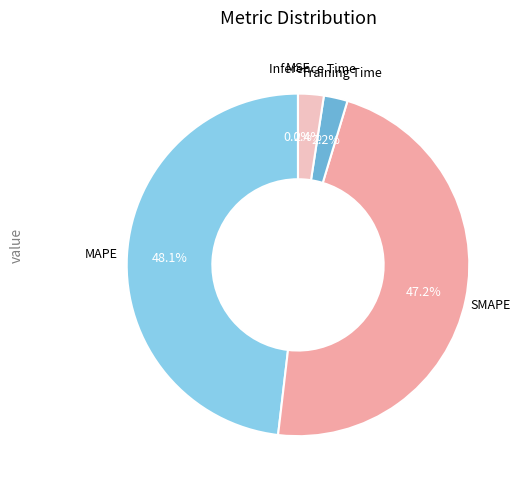

Is it true that MAPE is 48% of the pie?

True